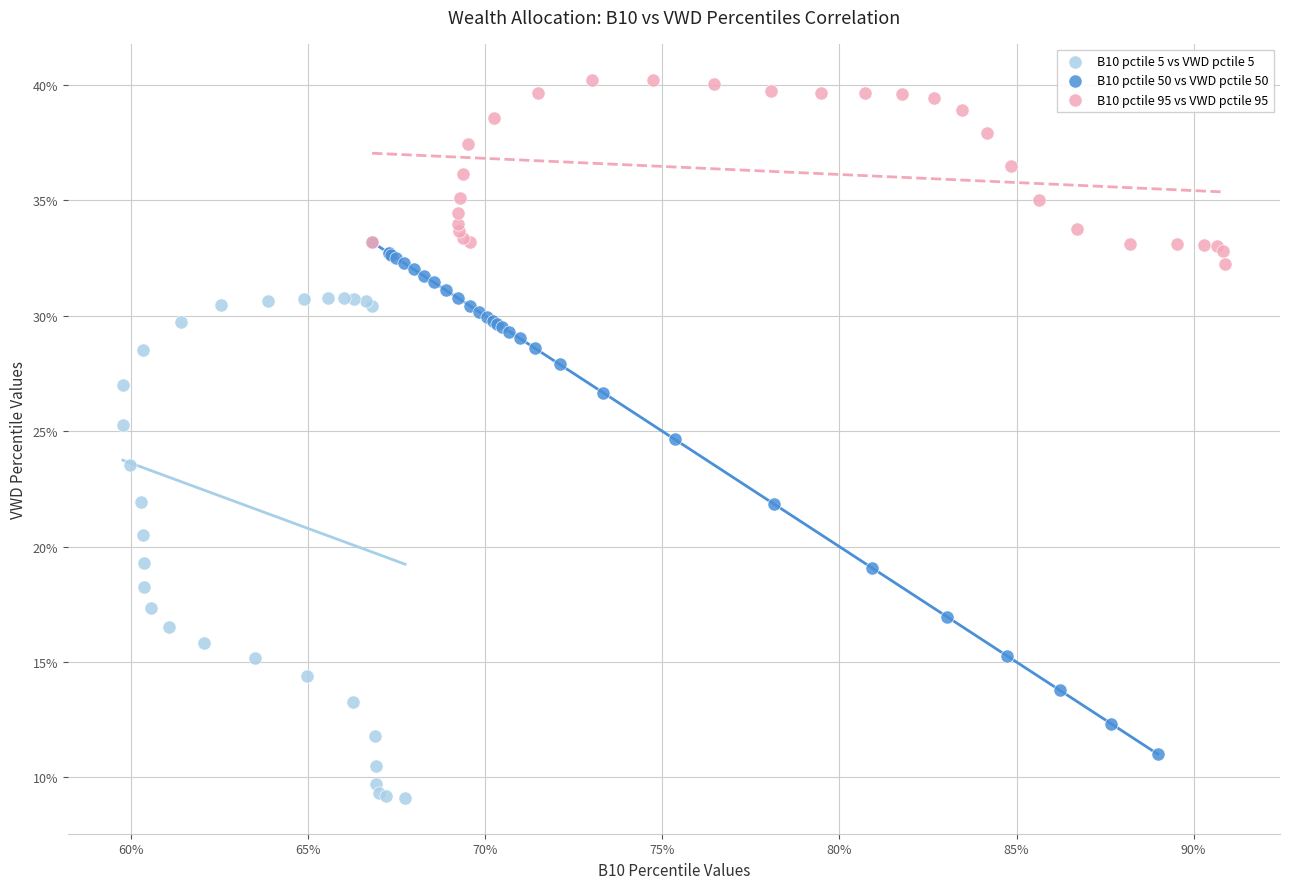

What are all the series names shown in the legend?

B10 pctile 5 vs VWD pctile 5, B10 pctile 50 vs VWD pctile 50, B10 pctile 95 vs VWD pctile 95